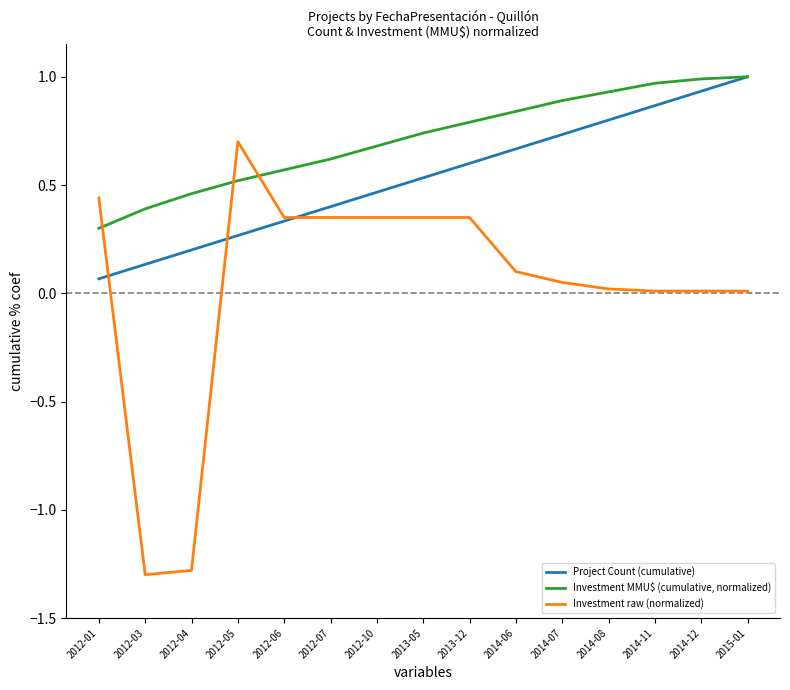

True or false: Investment MMU$ (cumulative, normalized) and Investment raw (normalized) cross at least once.

True